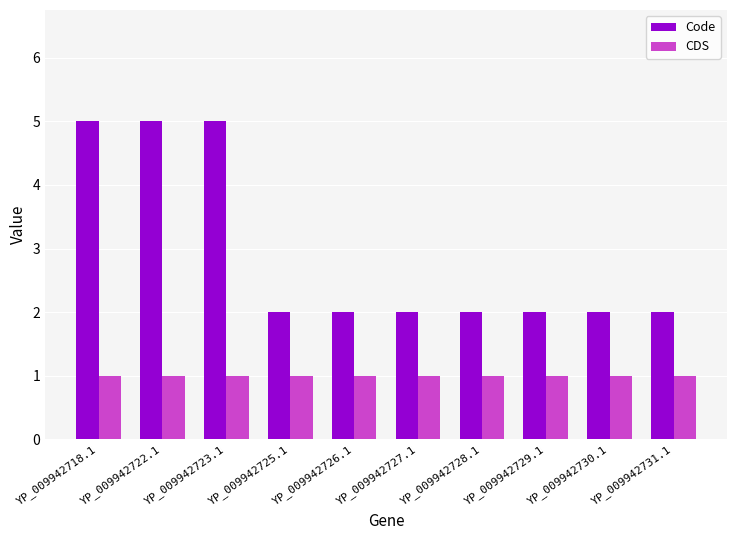

What is the sum of all Code values?

29